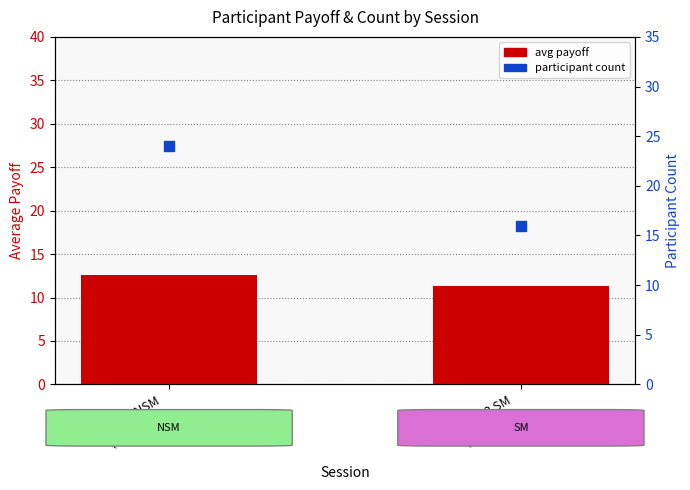

Is the value of participant count at Session 1 NSM
(9utu797p) greater than the value of avg payoff at Session 1 NSM
(9utu797p)?

Yes